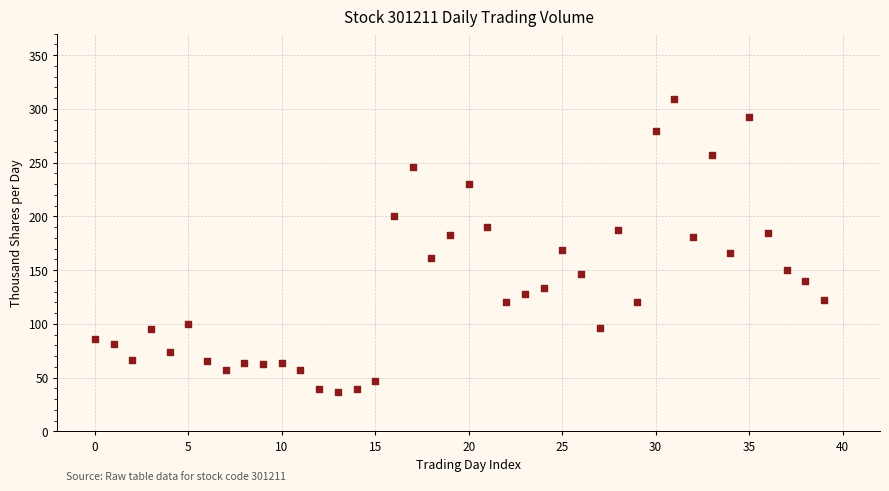

What is the range of Y values (max minus min)?

272.9